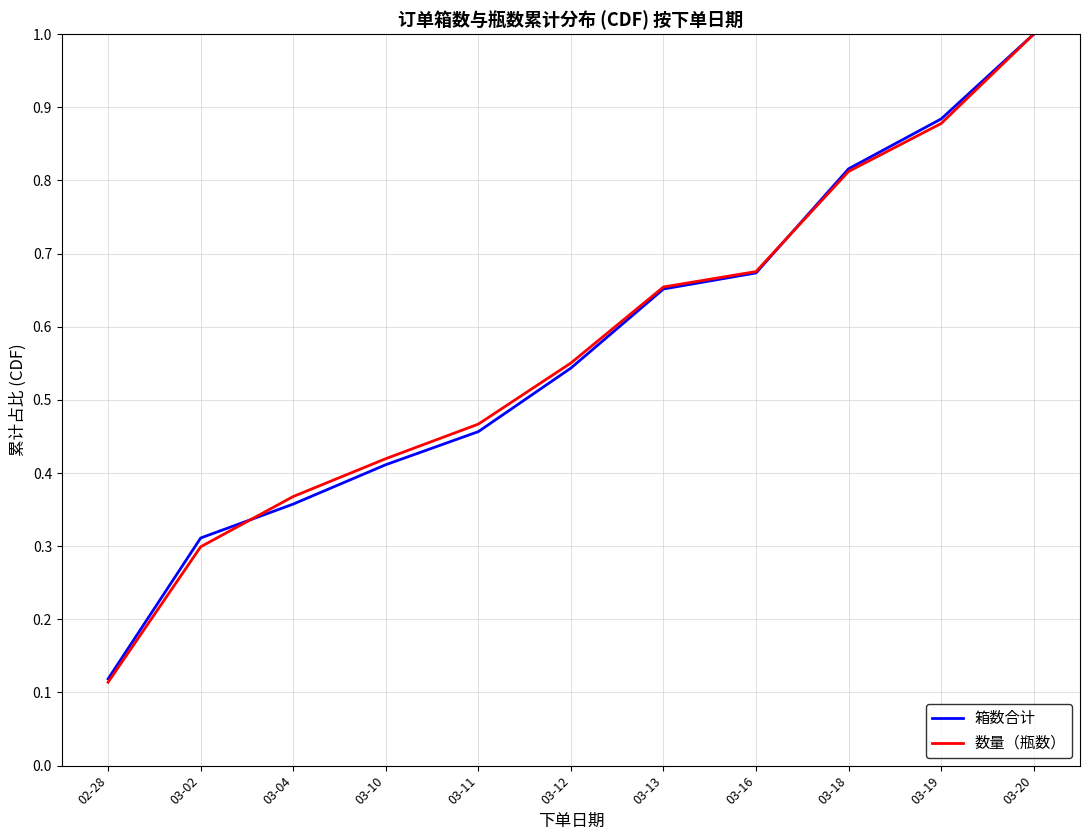

True or false: 数量（瓶数） and 箱数合计 cross at least once.

True